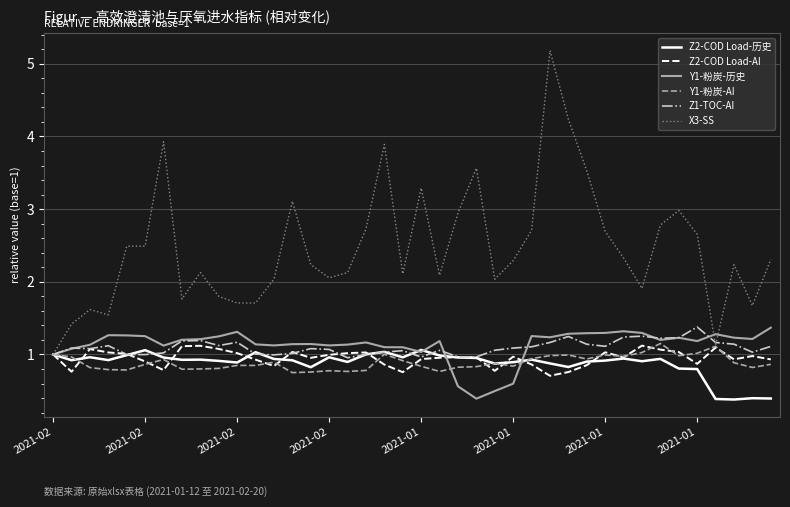

What is the minimum value shown in the chart?

0.4